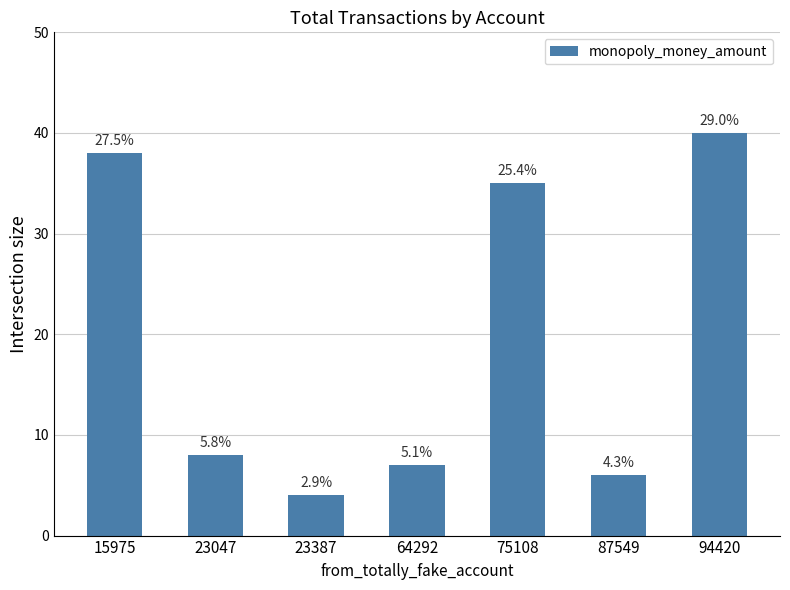

How many bars are there in total?

7